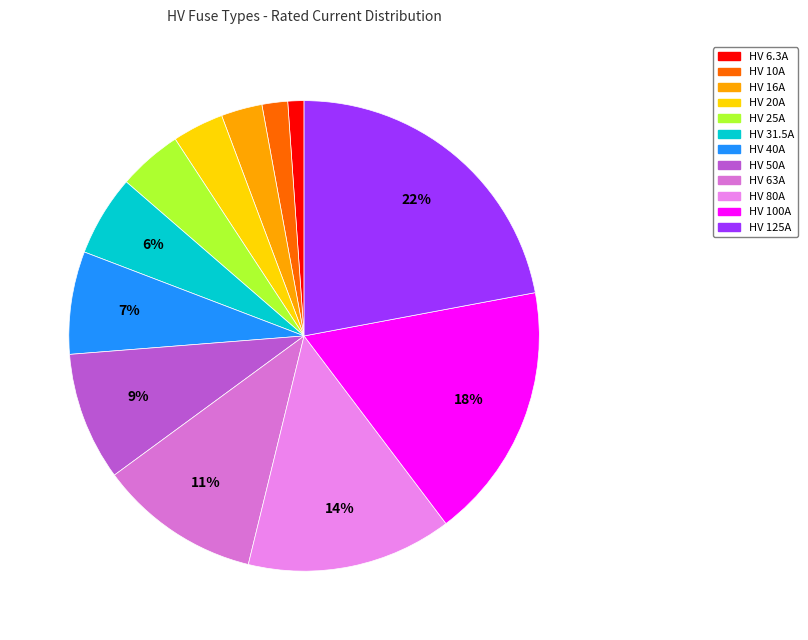

Does HV 50A account for over 50% of the chart?

No